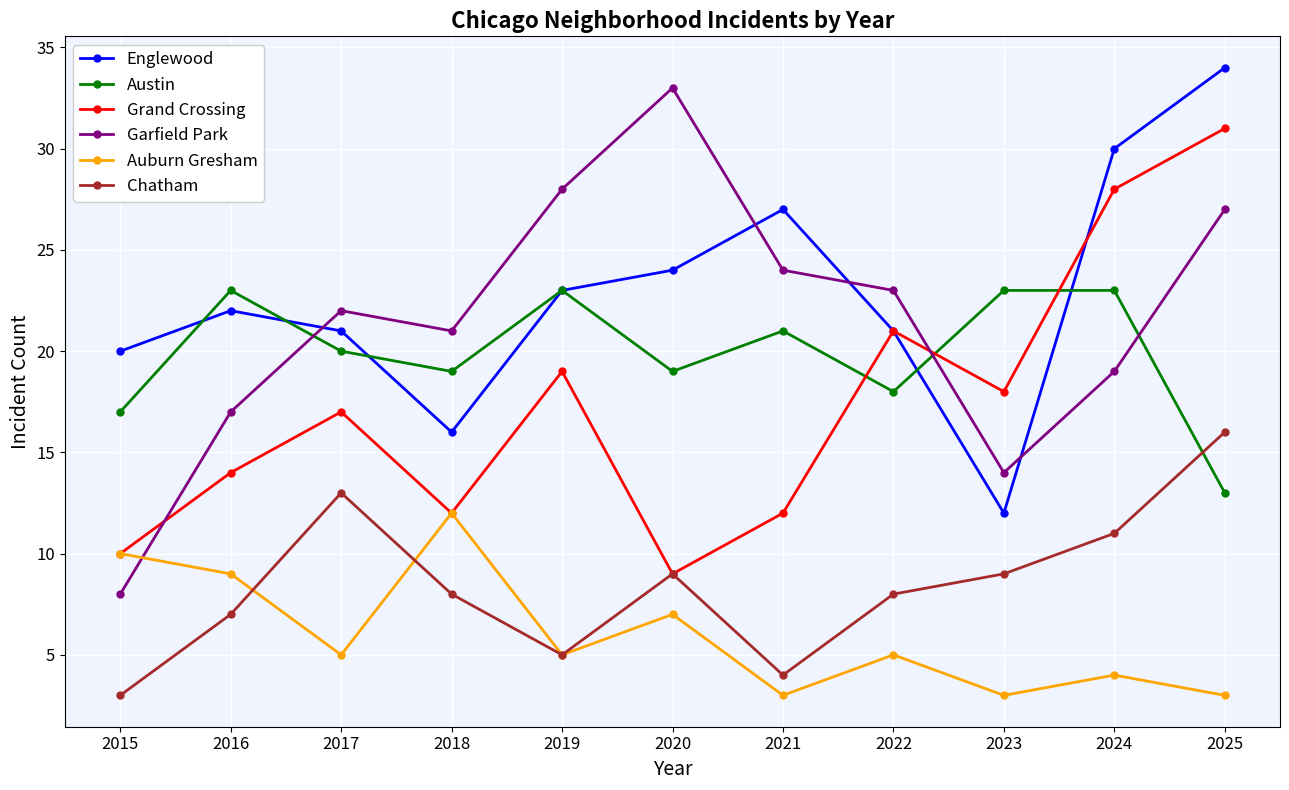

Which series has the widest spread of values?

Garfield Park